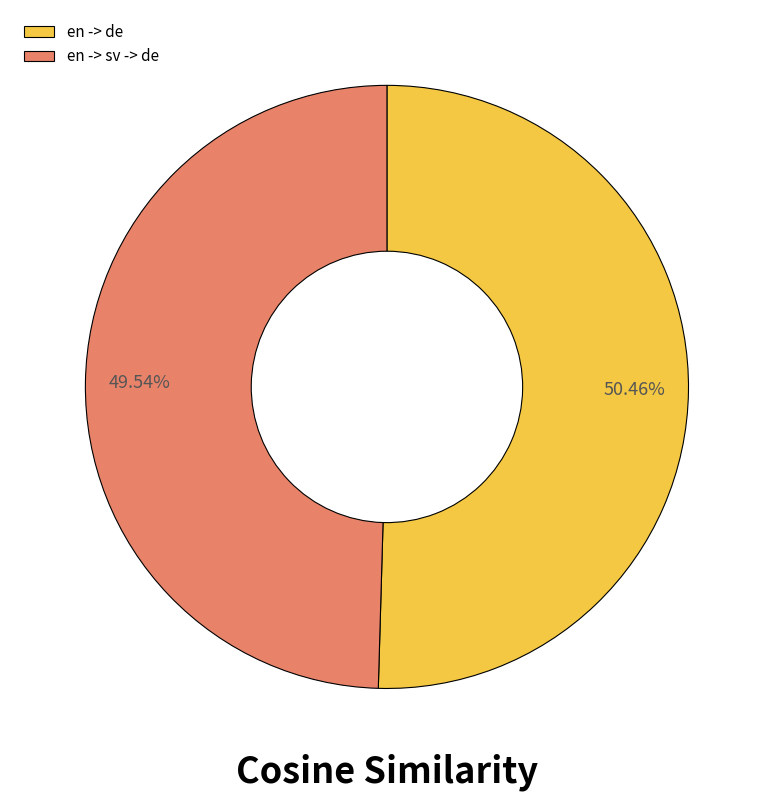

How many slices are in this pie chart?

2